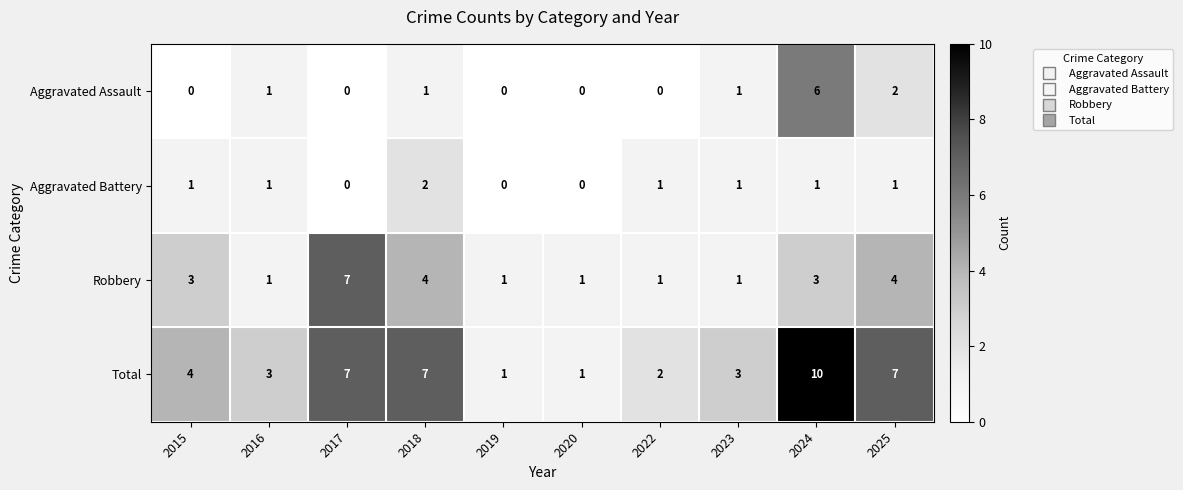

The Total series shows 1 at 2015. True or false?

False